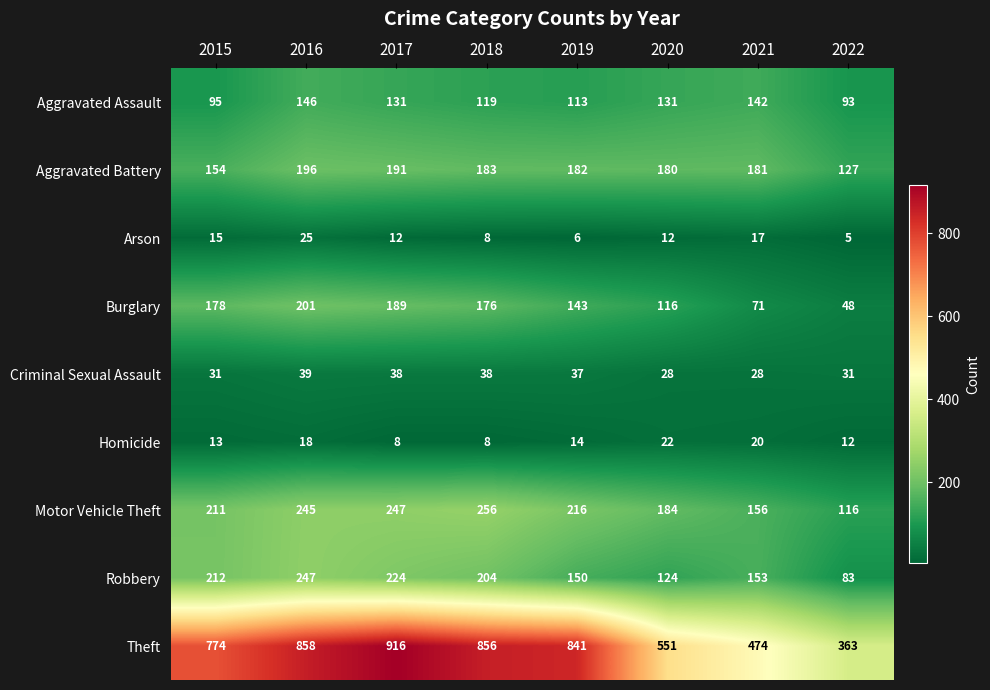

Which category has the lowest value across all series?

2022